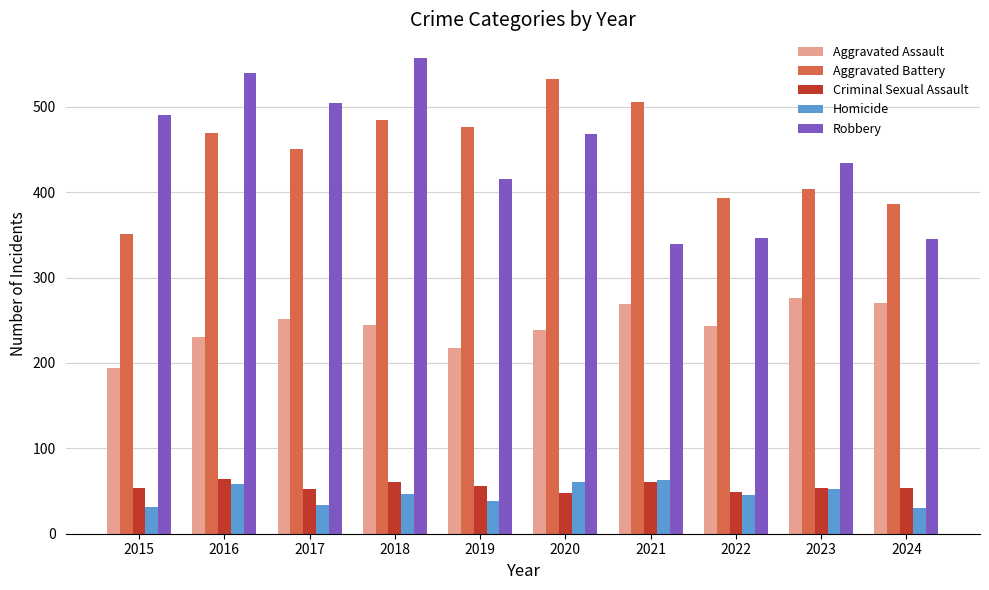

The value of Robbery at 2019 is 247. True or false?

False